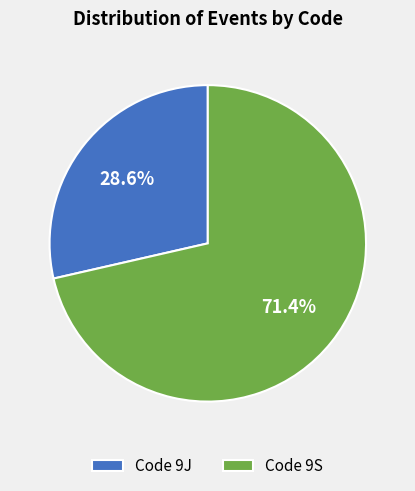

How many segments does this pie chart have?

2